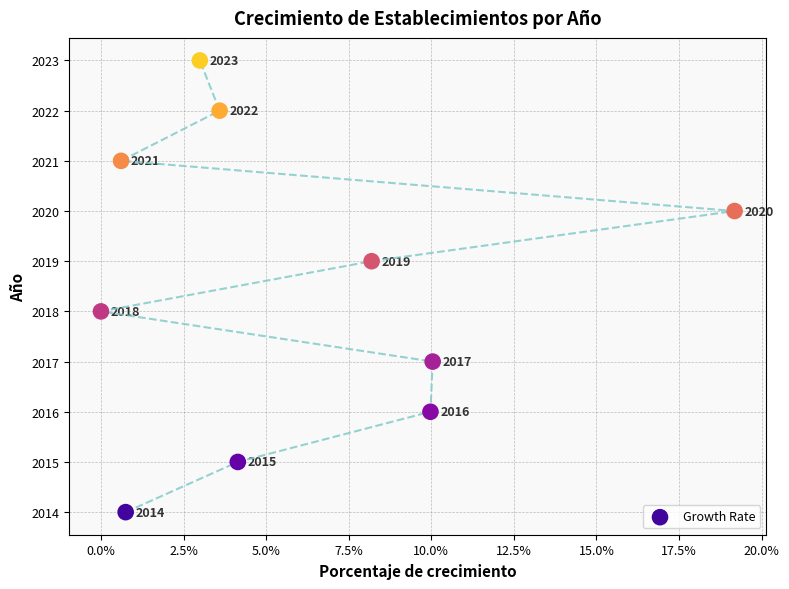

What is the range of Y values (max minus min)?

9